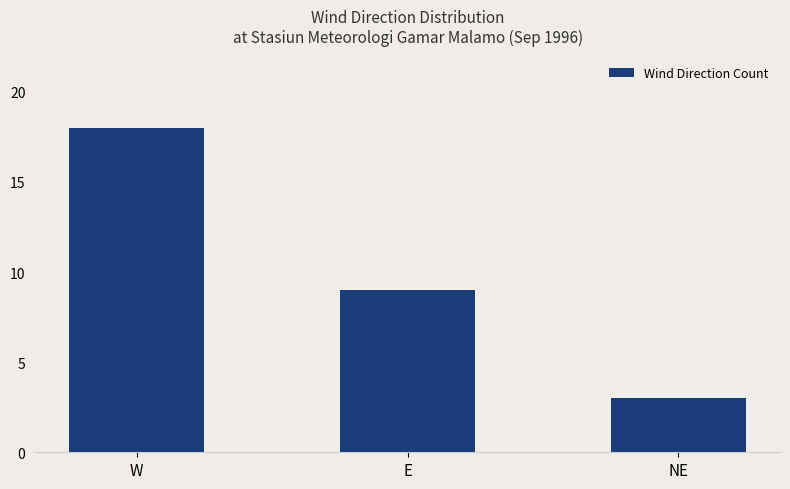

Which category has the lowest value across all series?

NE